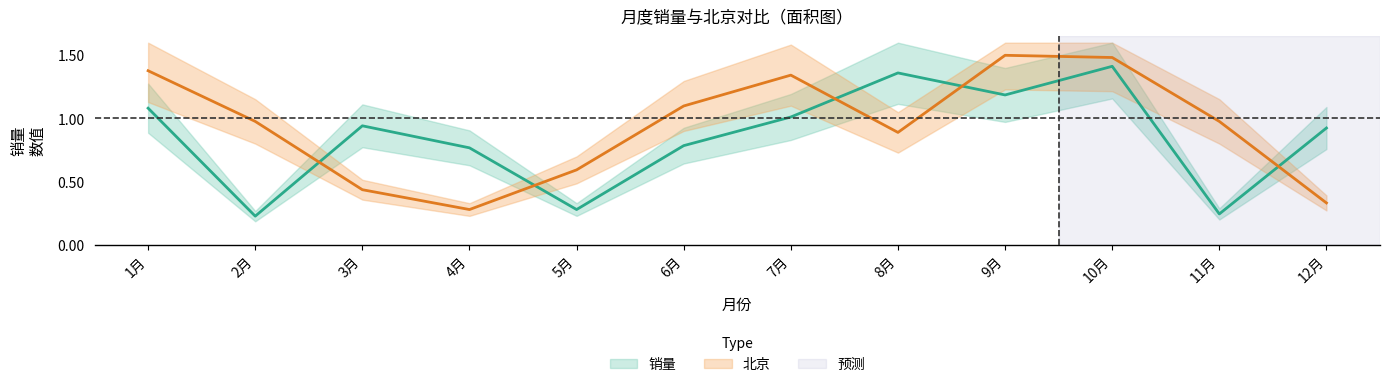

Reading left to right, extract all data points from this chart.

销量: 1月=1.1	2月=0.2	3月=0.9	4月=0.8	5月=0.3	6月=0.8	7月=1.0	8月=1.4	9月=1.2	10月=1.4	11月=0.2	12月=0.9
北京: 1月=1.4	2月=1.0	3月=0.4	4月=0.3	5月=0.6	6月=1.1	7月=1.3	8月=0.9	9月=1.5	10月=1.5	11月=1.0	12月=0.3